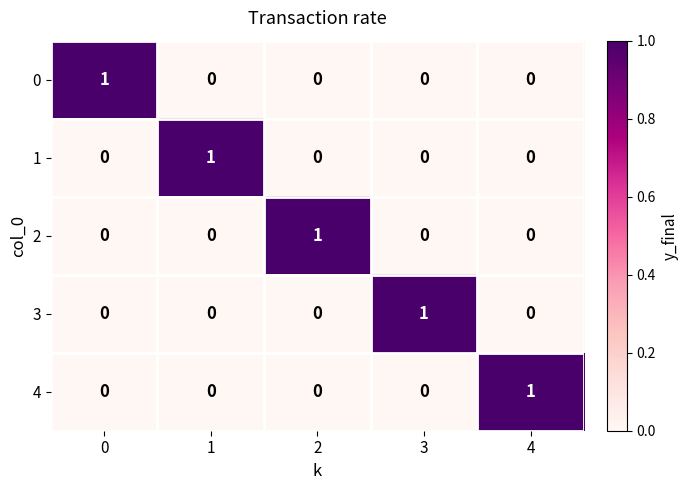

Is the value of 4 at 4 greater than the value of 2 at 0?

Yes